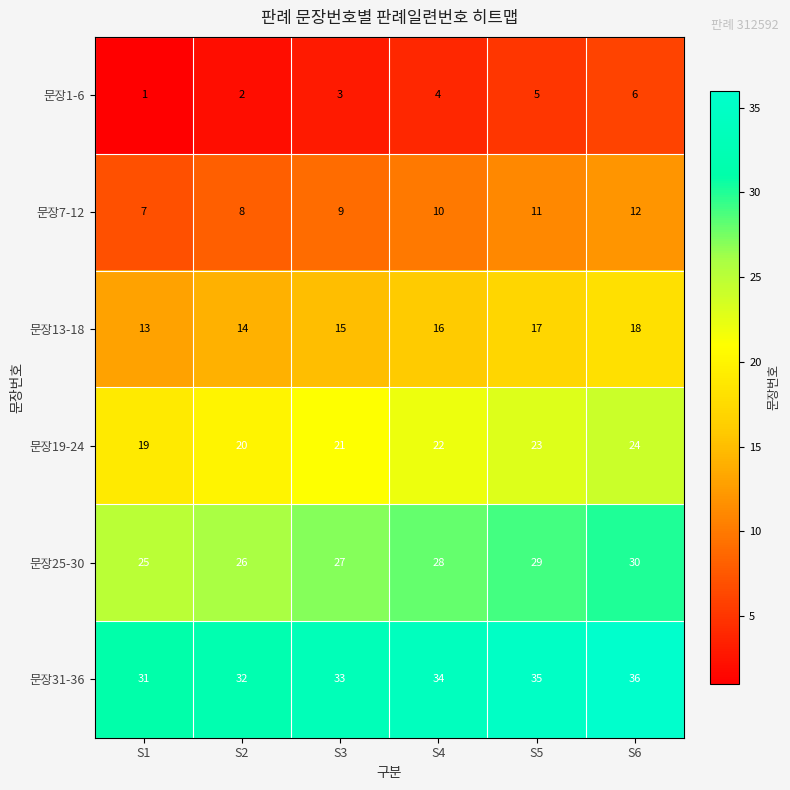

At S6, list the series in order from largest to smallest.

문장31-36, 문장25-30, 문장19-24, 문장13-18, 문장7-12, 문장1-6